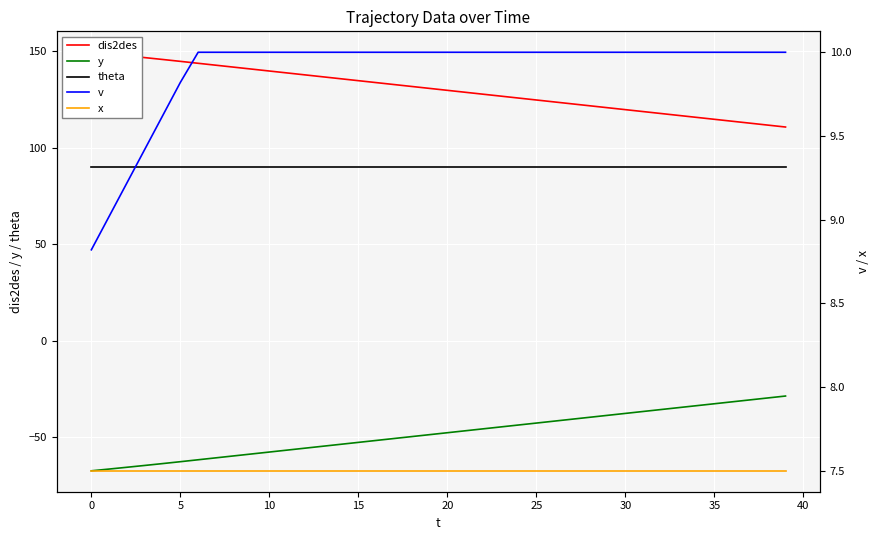

True or false: y and theta intersect in this chart.

False